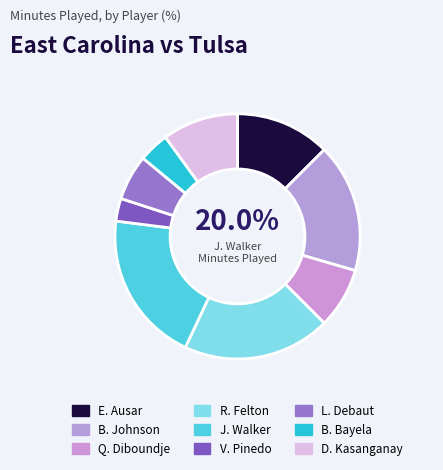

Which category has the smallest portion of the pie?

V. Pinedo